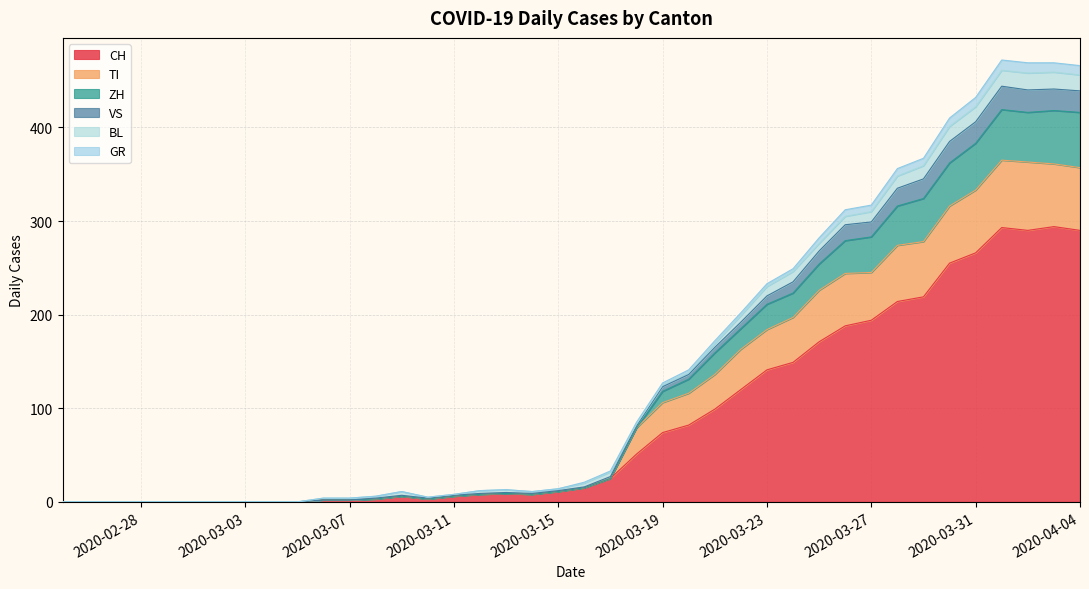

What is the highest value of the CH series?

294